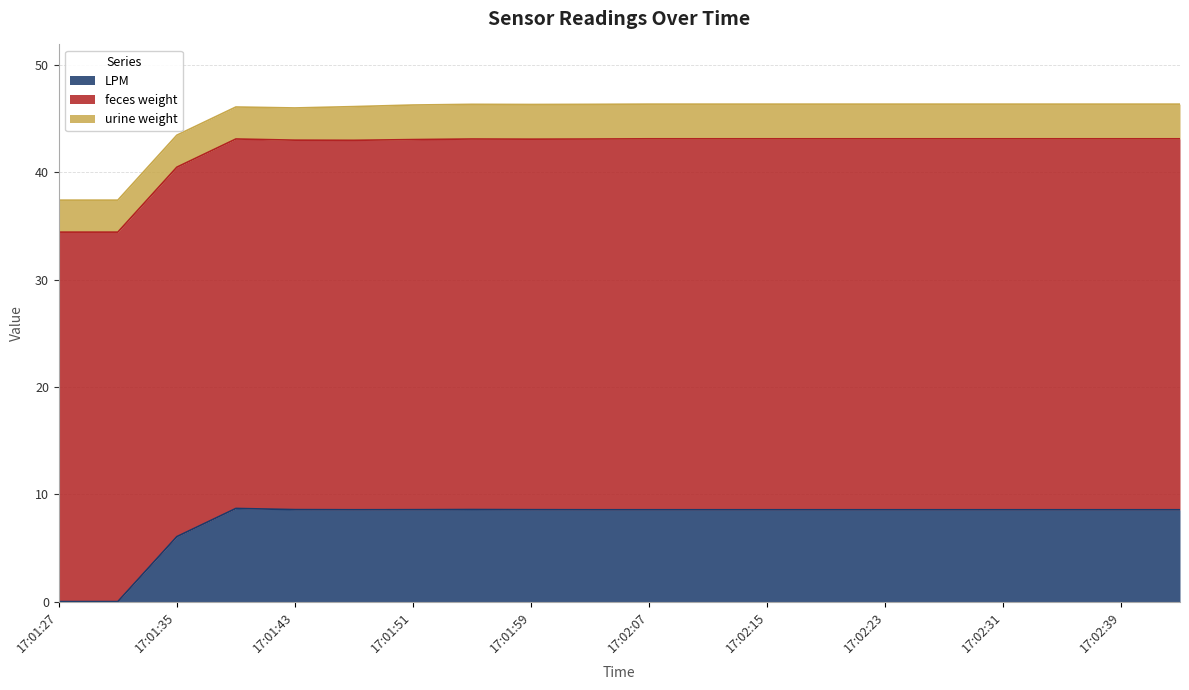

Reading right to left, what are all the values shown in this chart?

LPM: 17:02:43=8.6	17:02:39=8.6	17:02:35=8.6	17:02:31=8.6	17:02:27=8.6	17:02:23=8.6	17:02:19=8.6	17:02:15=8.6	17:02:11=8.6	17:02:07=8.6	17:02:03=8.6	17:01:59=8.6	17:01:55=8.6	17:01:51=8.6	17:01:47=8.6	17:01:43=8.6	17:01:39=8.7	17:01:35=6.1	17:01:31=0.0	17:01:27=0.0
feces weight: 17:02:43=34.6	17:02:39=34.6	17:02:35=34.6	17:02:31=34.6	17:02:27=34.6	17:02:23=34.6	17:02:19=34.6	17:02:15=34.6	17:02:11=34.6	17:02:07=34.6	17:02:03=34.5	17:01:59=34.5	17:01:55=34.5	17:01:51=34.5	17:01:47=34.4	17:01:43=34.4	17:01:39=34.4	17:01:35=34.4	17:01:31=34.4	17:01:27=34.4
urine weight: 17:02:43=3.2	17:02:39=3.2	17:02:35=3.2	17:02:31=3.2	17:02:27=3.2	17:02:23=3.2	17:02:19=3.2	17:02:15=3.2	17:02:11=3.2	17:02:07=3.2	17:02:03=3.2	17:01:59=3.2	17:01:55=3.2	17:01:51=3.2	17:01:47=3.1	17:01:43=3.0	17:01:39=3.0	17:01:35=3.0	17:01:31=3.0	17:01:27=3.0